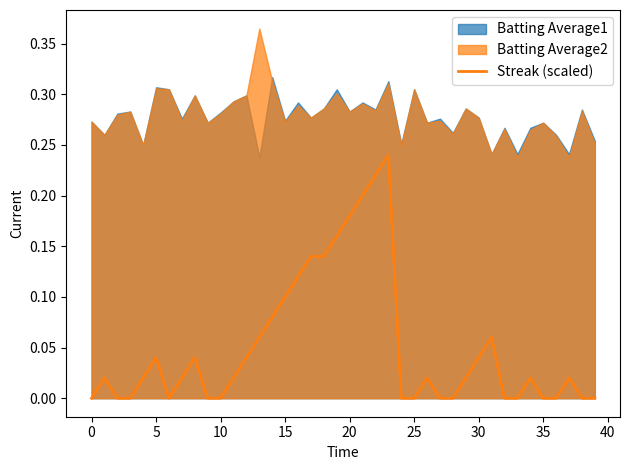

The chart shows a value of 0.0 at 11. True or false?

True